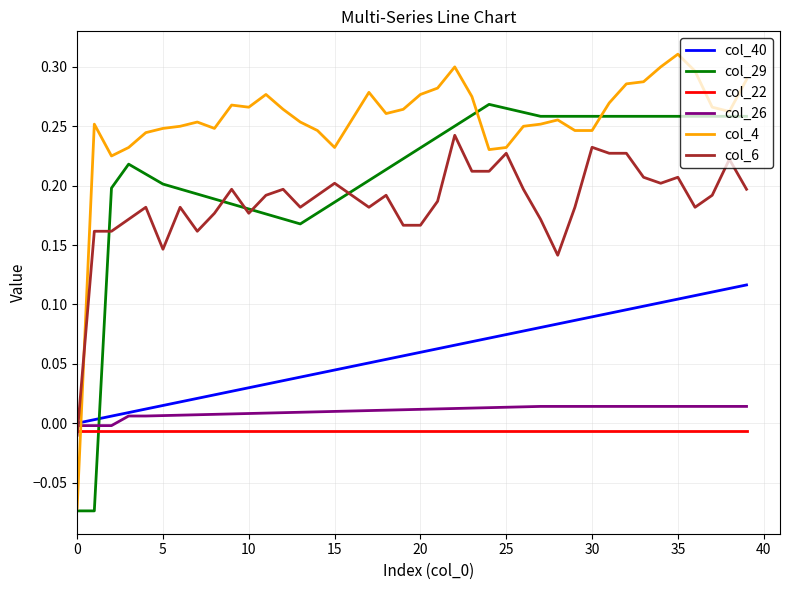

After their last crossing, which series has the higher values: col_40 or col_6?

col_6